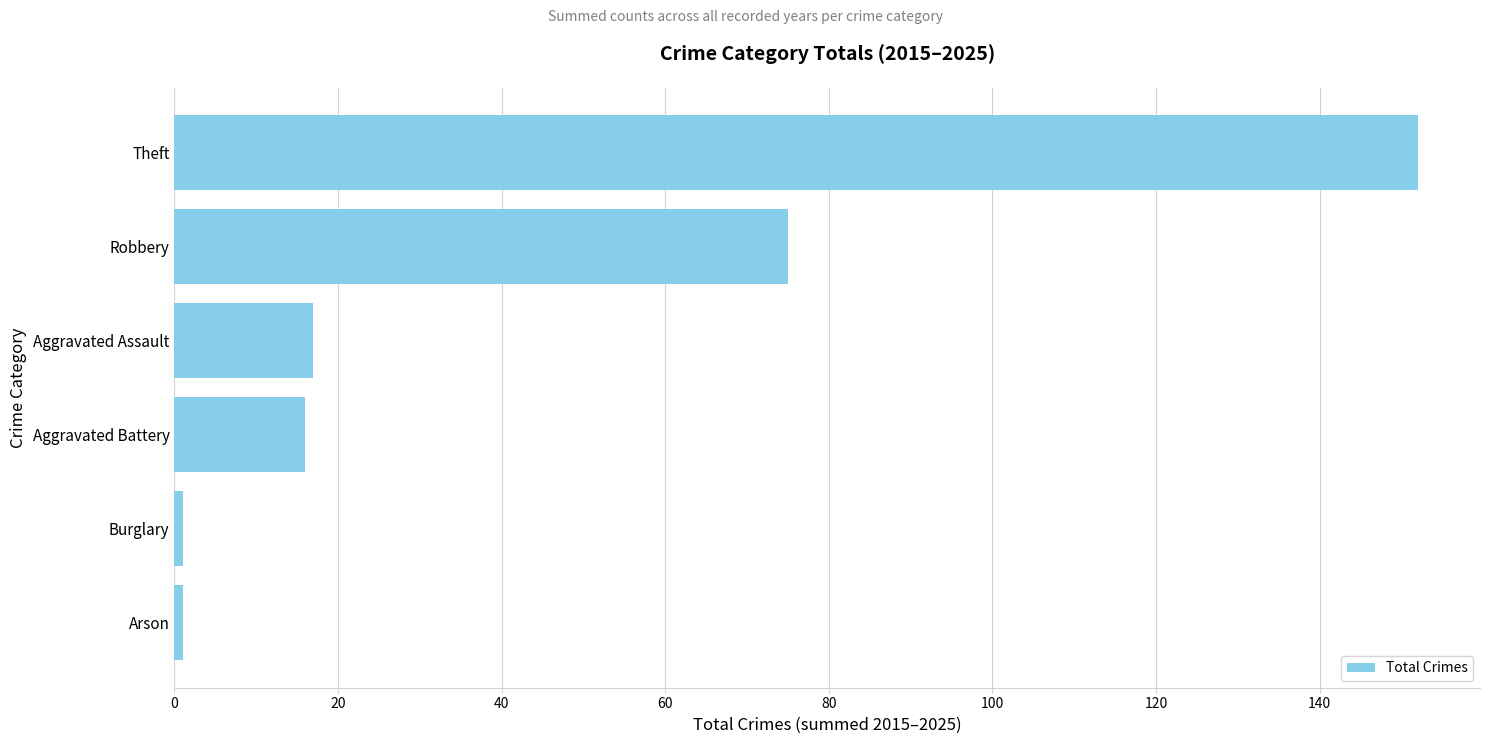

How many categories are shown in the chart?

6